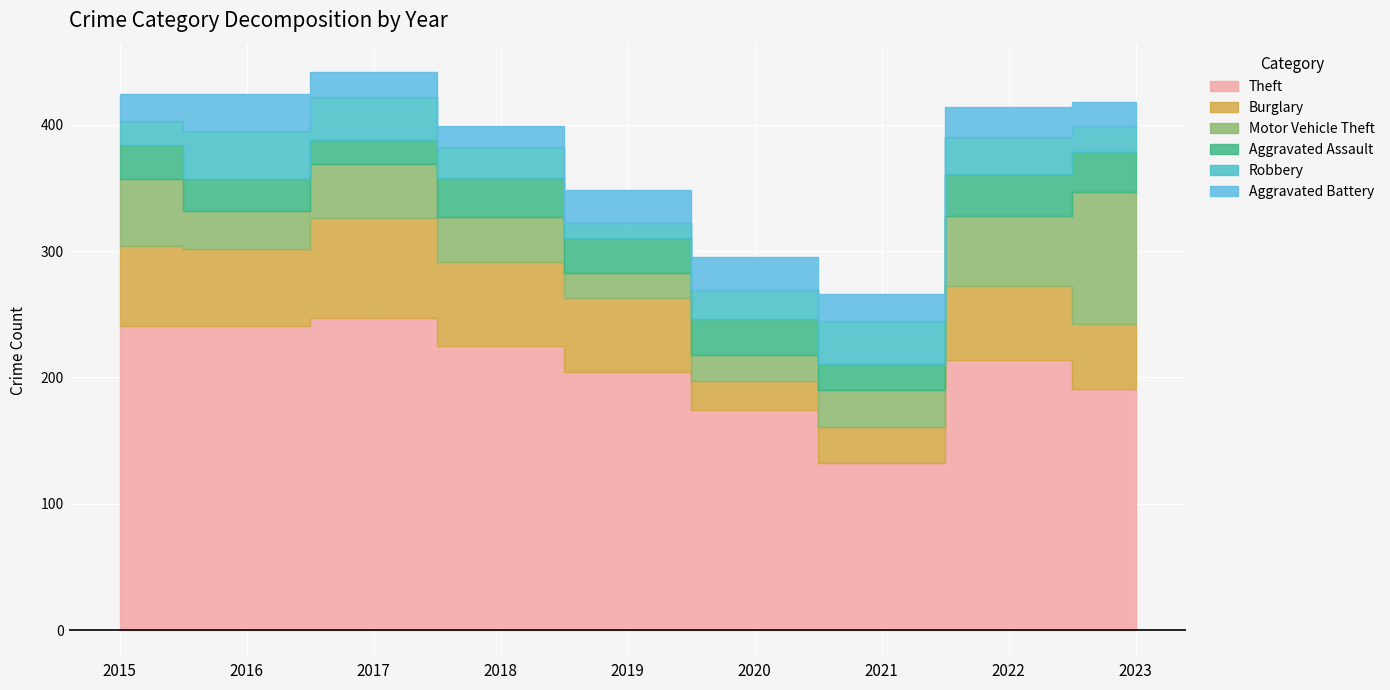

Reading left to right, transcribe all the data shown in this chart.

Theft: 241	241	247	225	204	174	132	214	191
Burglary: 63	61	79	66	59	23	29	58	51
Motor Vehicle Theft: 53	30	43	36	20	21	29	56	105
Aggravated Assault: 27	25	19	31	27	28	21	33	31
Robbery: 19	38	34	24	12	23	34	29	21
Aggravated Battery: 21	29	20	17	26	26	21	24	19